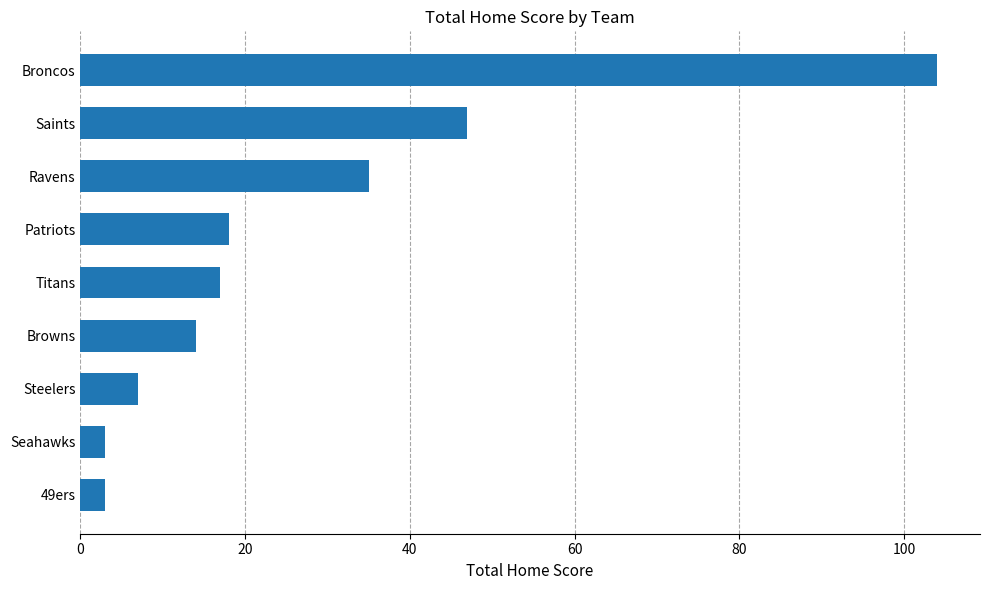

True or false: the data shows 7 at Steelers.

True